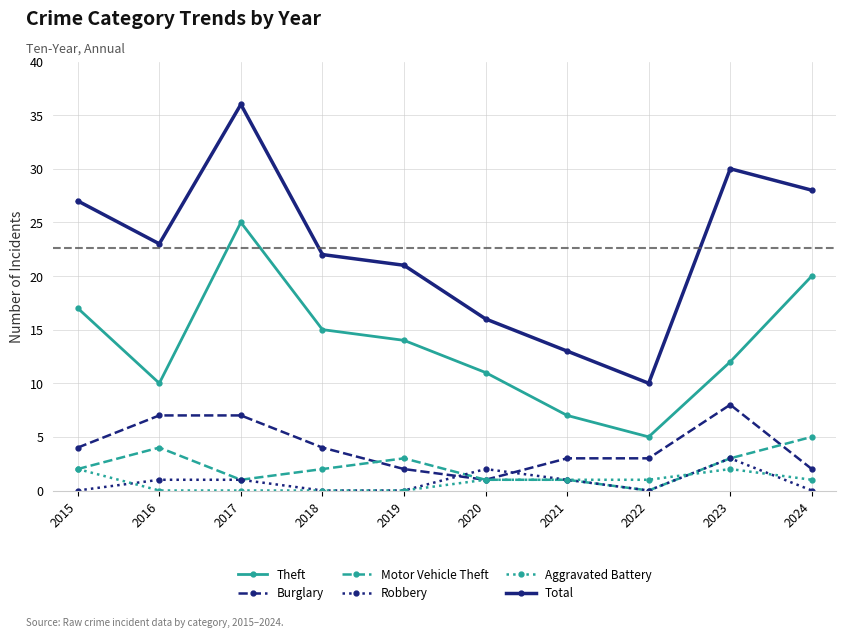

How many interior local valleys does the Theft series have?

2